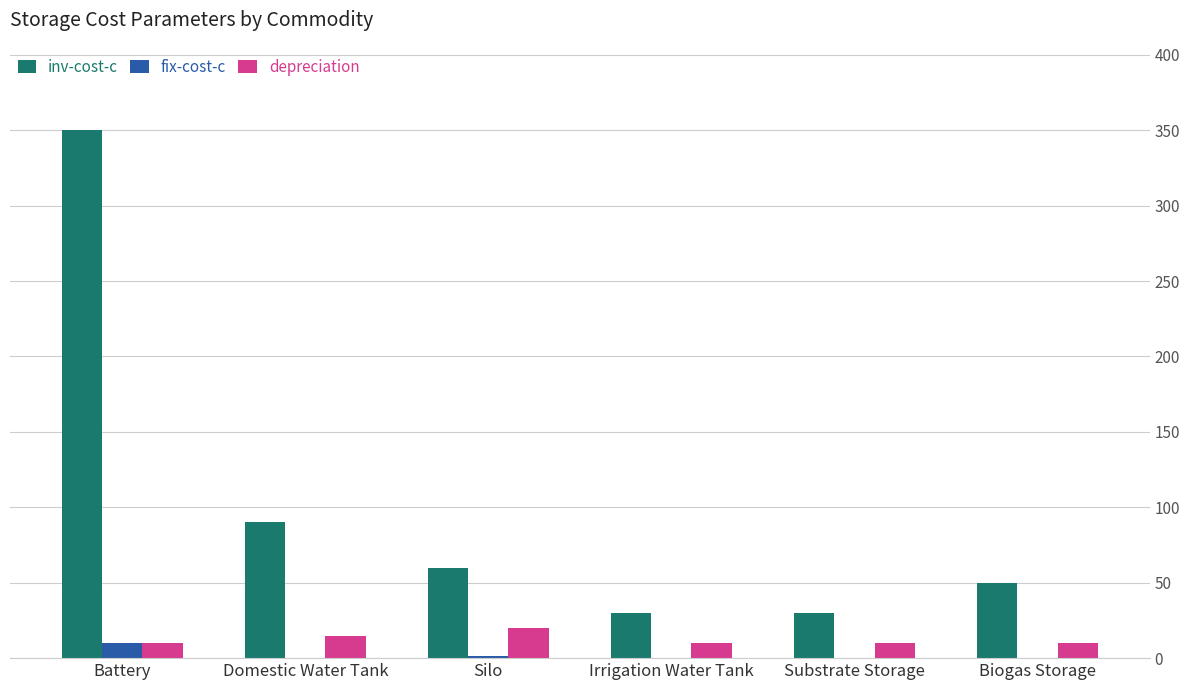

What is the greatest value displayed?

350.0